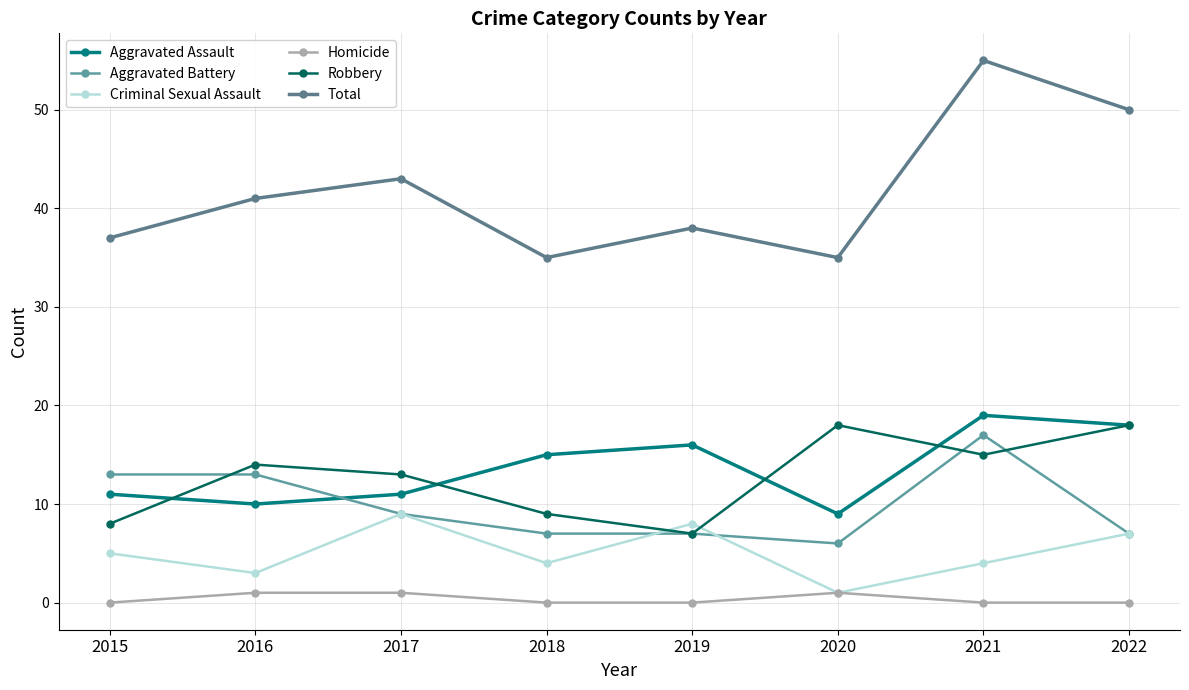

Reading right to left, list all the values displayed in this chart.

Aggravated Assault: 2022=18	2021=19	2020=9	2019=16	2018=15	2017=11	2016=10	2015=11
Aggravated Battery: 2022=7	2021=17	2020=6	2019=7	2018=7	2017=9	2016=13	2015=13
Criminal Sexual Assault: 2022=7	2021=4	2020=1	2019=8	2018=4	2017=9	2016=3	2015=5
Homicide: 2022=0	2021=0	2020=1	2019=0	2018=0	2017=1	2016=1	2015=0
Robbery: 2022=18	2021=15	2020=18	2019=7	2018=9	2017=13	2016=14	2015=8
Total: 2022=50	2021=55	2020=35	2019=38	2018=35	2017=43	2016=41	2015=37